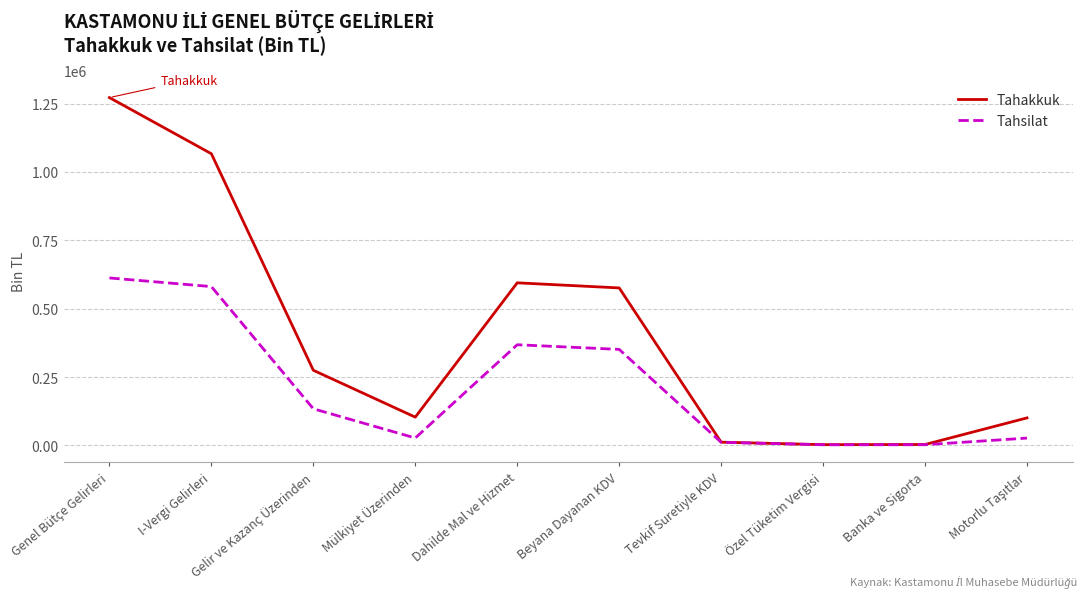

Which label corresponds to the largest value in the chart?

Genel Bütçe Gelirleri